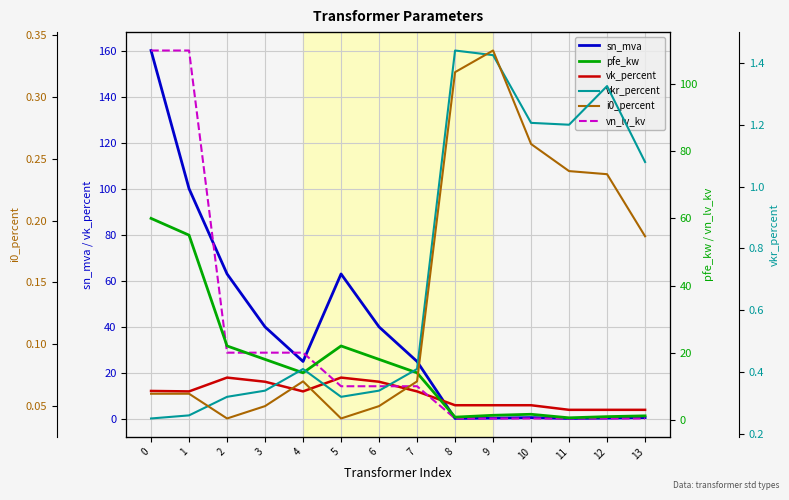

What value does the vkr_percent series have at 8?

1.4